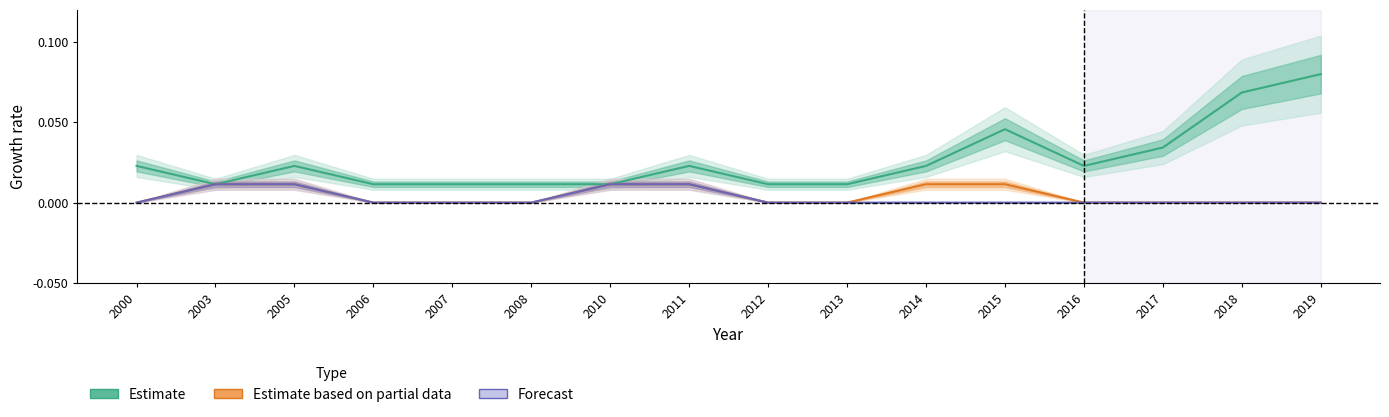

True or false: Forecast and Estimate based on partial data cross at least once.

False